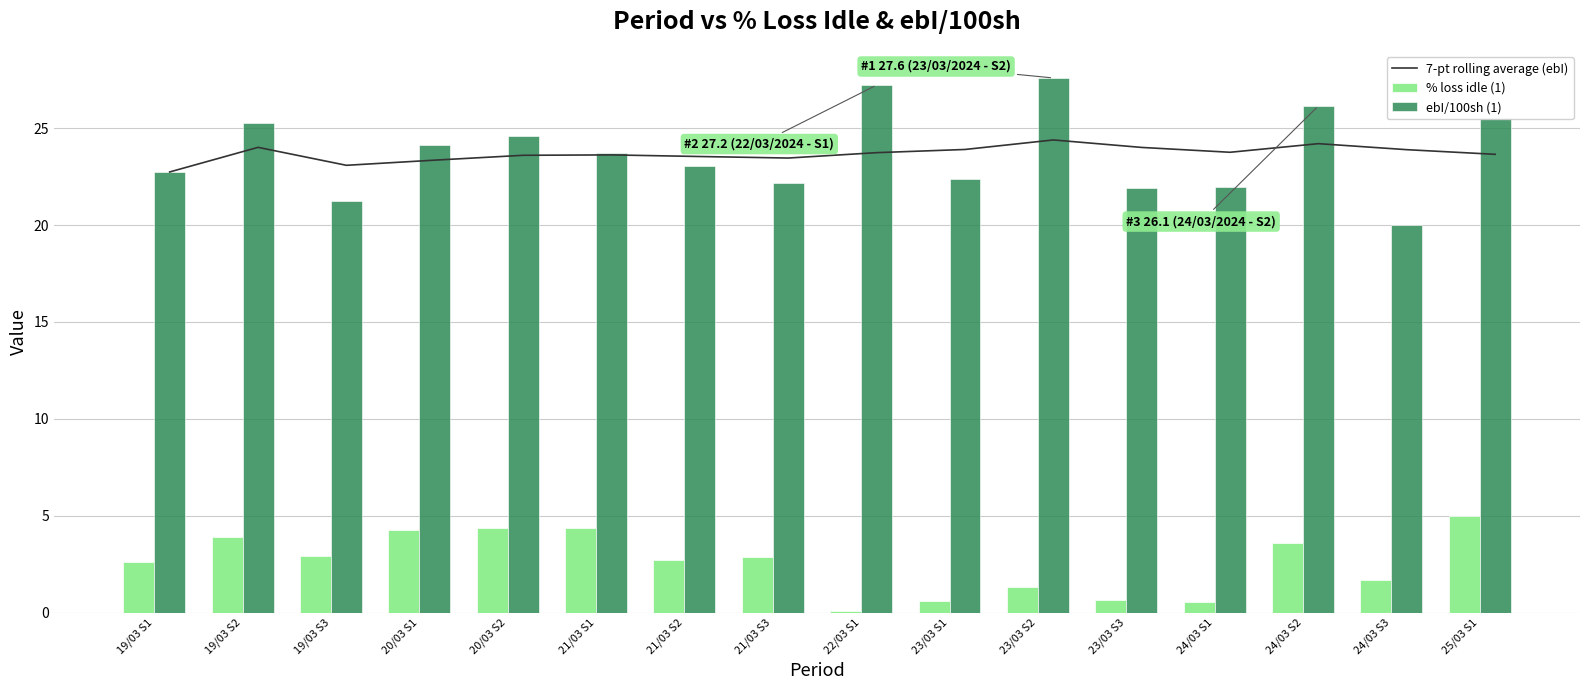

How many values in the % loss idle (1) series are below 2?

6